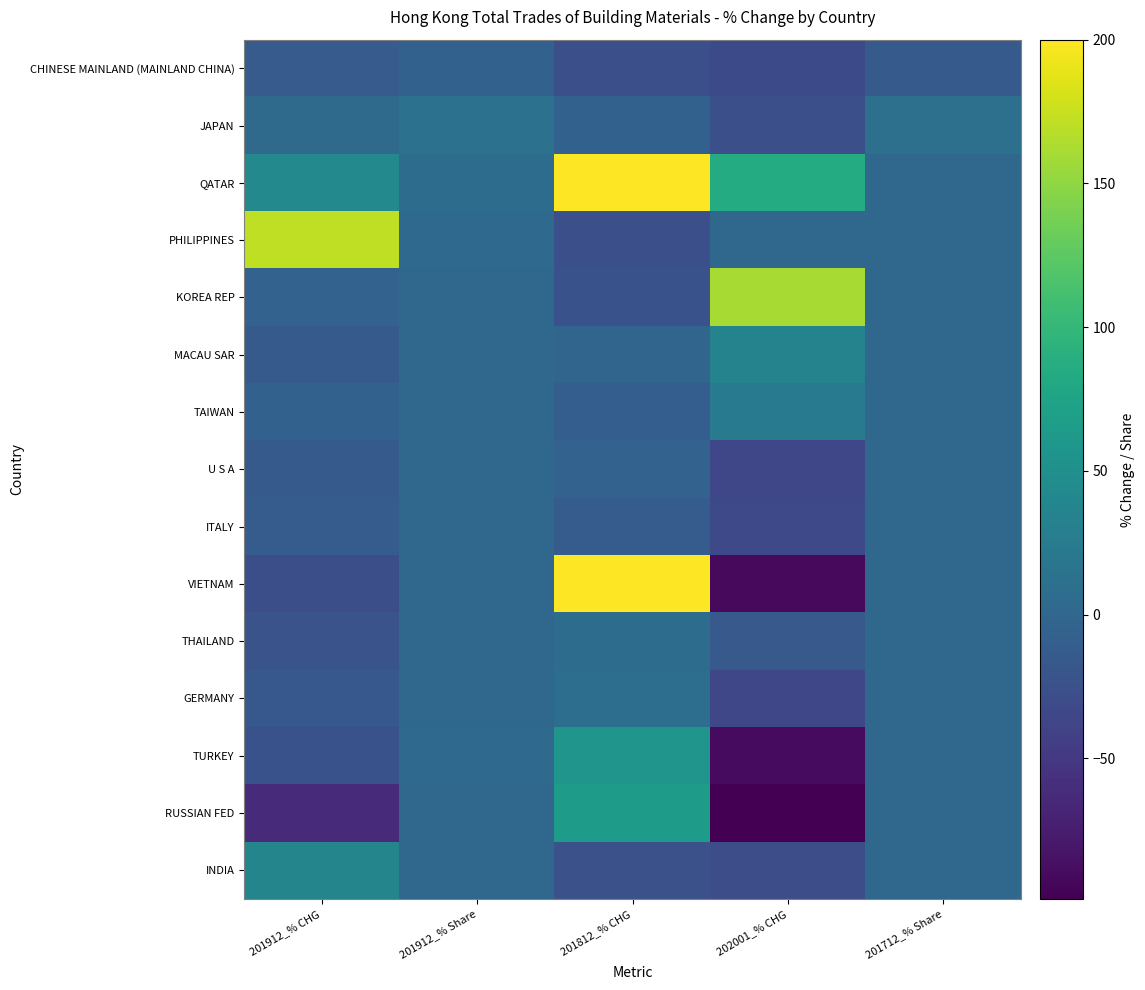

Reading right to left, extract all data points from this chart.

CHINESE MAINLAND (MAINLAND CHINA): 201712_% Share=-14.1	202001_% CHG=-31.6	201812_% CHG=-26.0	201912_% Share=-6.1	201912_% CHG=-13.6
JAPAN: 201712_% Share=11.2	202001_% CHG=-25.8	201812_% CHG=-6.1	201912_% Share=13.6	201912_% CHG=4.1
QATAR: 201712_% Share=0.4	202001_% CHG=84.6	201812_% CHG=200.0	201912_% Share=6.3	201912_% CHG=41.4
PHILIPPINES: 201712_% Share=1.1	202001_% CHG=2.4	201812_% CHG=-26.4	201912_% Share=2.8	201912_% CHG=171.7
KOREA REP: 201712_% Share=1.5	202001_% CHG=160.9	201812_% CHG=-23.1	201912_% Share=1.4	201912_% CHG=-4.7
MACAU SAR: 201712_% Share=1.9	202001_% CHG=34.6	201812_% CHG=-1.5	201912_% Share=2.0	201912_% CHG=-14.4
TAIWAN: 201712_% Share=1.6	202001_% CHG=25.1	201812_% CHG=-9.9	201912_% Share=1.7	201912_% CHG=-6.5
U S A: 201712_% Share=1.3	202001_% CHG=-35.1	201812_% CHG=-4.7	201912_% Share=1.3	201912_% CHG=-14.3
ITALY: 201712_% Share=0.7	202001_% CHG=-32.5	201812_% CHG=-12.3	201912_% Share=0.7	201912_% CHG=-11.8
VIETNAM: 201712_% Share=0.5	202001_% CHG=-91.5	201812_% CHG=200.0	201912_% Share=1.5	201912_% CHG=-26.9
THAILAND: 201712_% Share=0.5	202001_% CHG=-15.2	201812_% CHG=7.3	201912_% Share=0.5	201912_% CHG=-22.8
GERMANY: 201712_% Share=0.5	202001_% CHG=-34.8	201812_% CHG=9.3	201912_% Share=0.6	201912_% CHG=-16.5
TURKEY: 201712_% Share=2.1	202001_% CHG=-90.4	201812_% CHG=57.0	201912_% Share=3.1	201912_% CHG=-23.6
RUSSIAN FED: 201712_% Share=0.8	202001_% CHG=-98.9	201812_% CHG=64.8	201912_% Share=0.6	201912_% CHG=-62.4
INDIA: 201712_% Share=1.7	202001_% CHG=-28.7	201812_% CHG=-25.0	201912_% Share=2.2	201912_% CHG=36.6